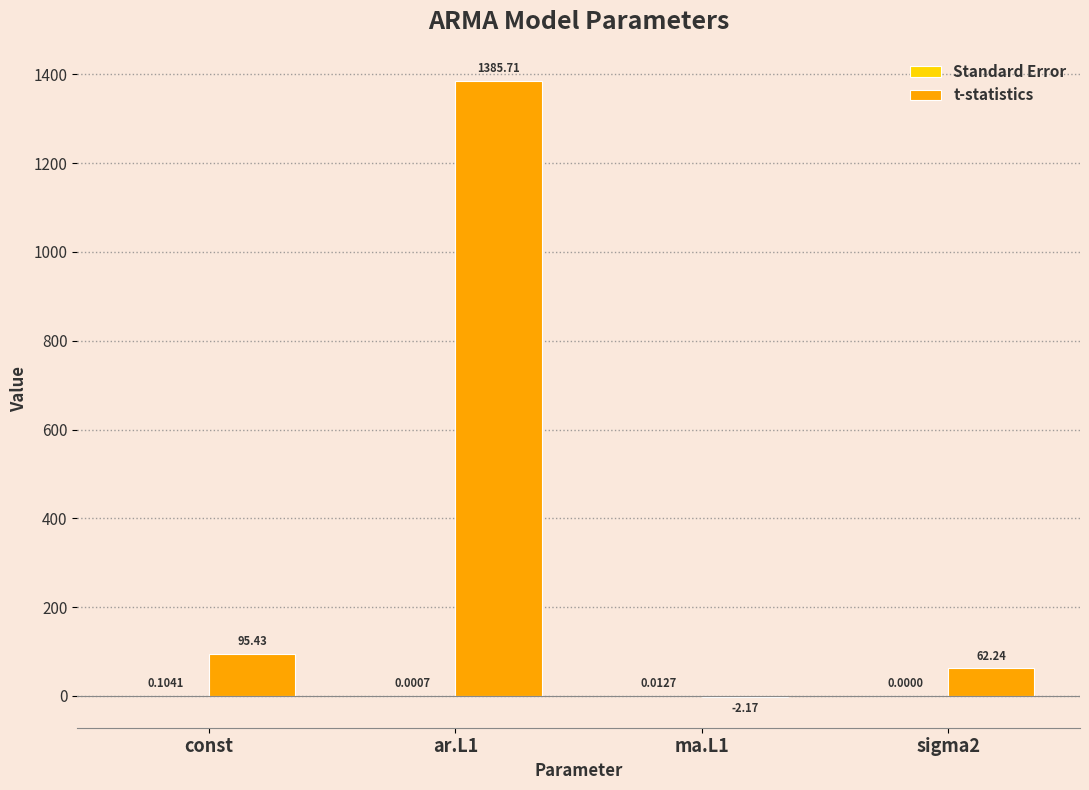

What is the sum of all t-statistics values?

1541.2